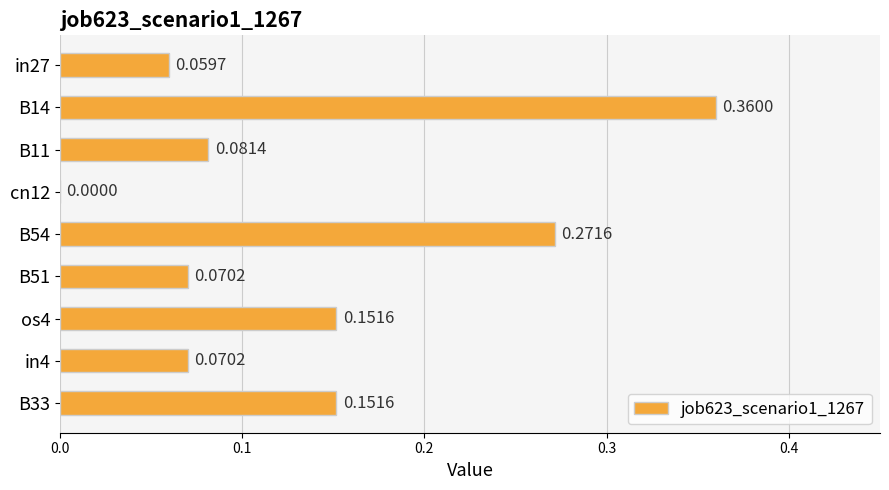

Count the values in the range 0 to 1.

9